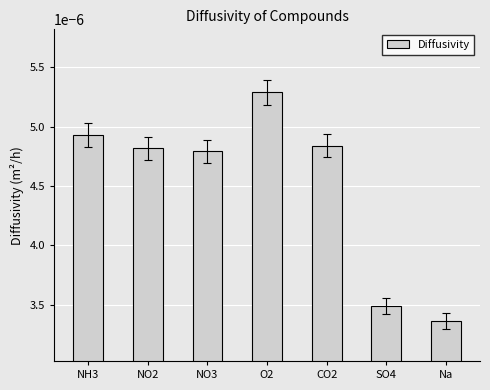

Where is the data nearest to the value 0?

Na